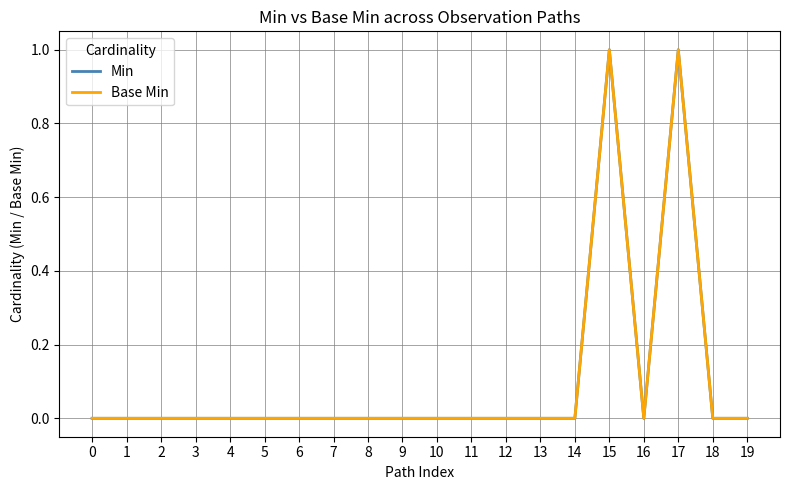

Reading left to right, transcribe all the data shown in this chart.

Min: 0	0	0	0	0	0	0	0	0	0	0	0	0	0	0	1	0	1	0	0
Base Min: 0	0	0	0	0	0	0	0	0	0	0	0	0	0	0	1	0	1	0	0